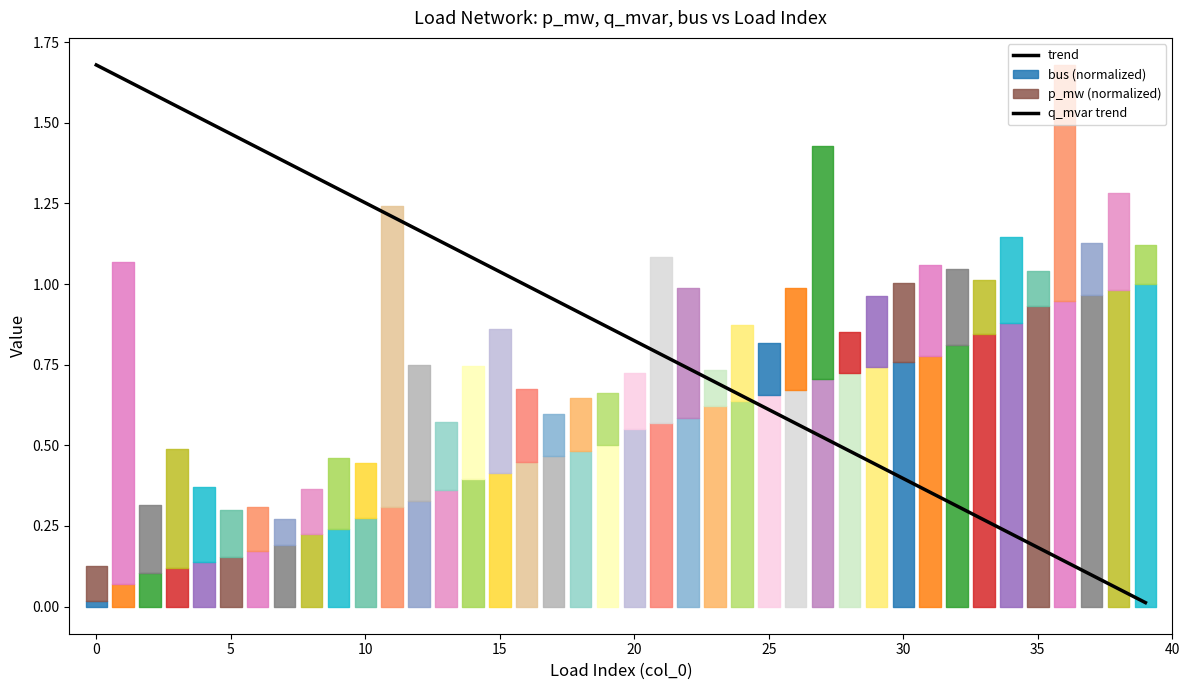

Is it true that the value at 23 is 0.7?

True